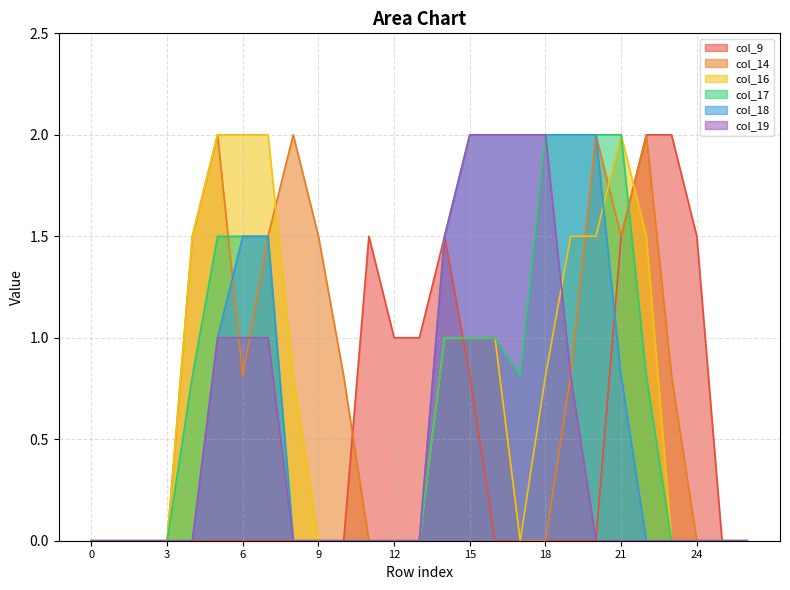

Between which two adjacent categories do col_18 and col_16 first intersect?

20 and 21